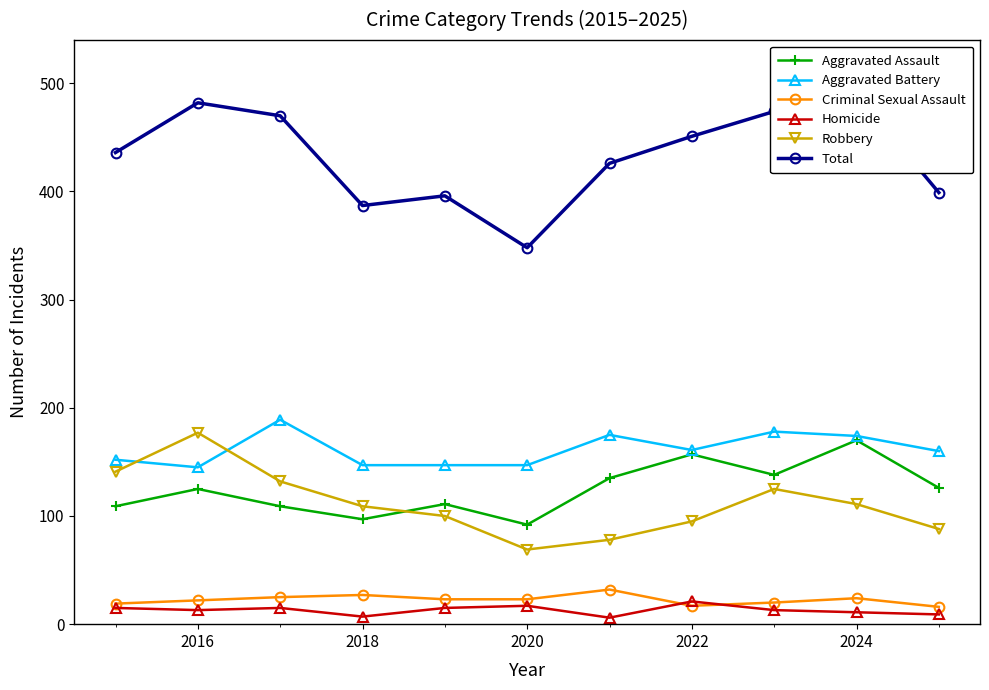

The Aggravated Battery series shows 145 at 2016. True or false?

True